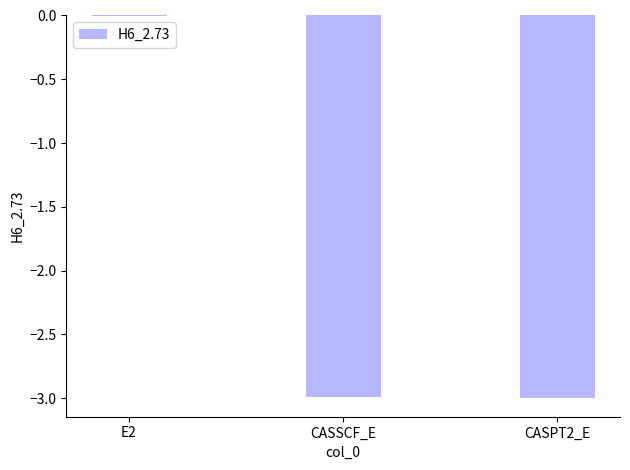

What is the sum of all values?

-6.0